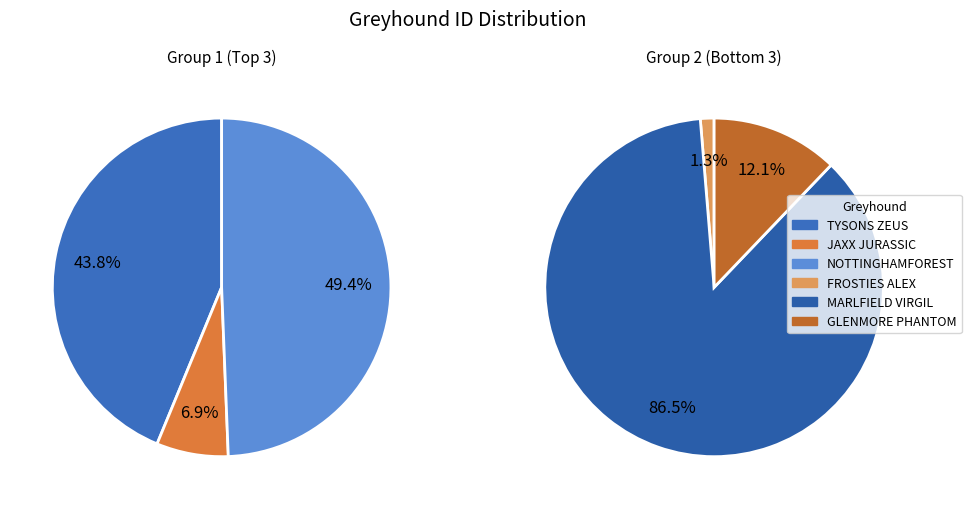

How much of the chart is everything except 1?

95.6%